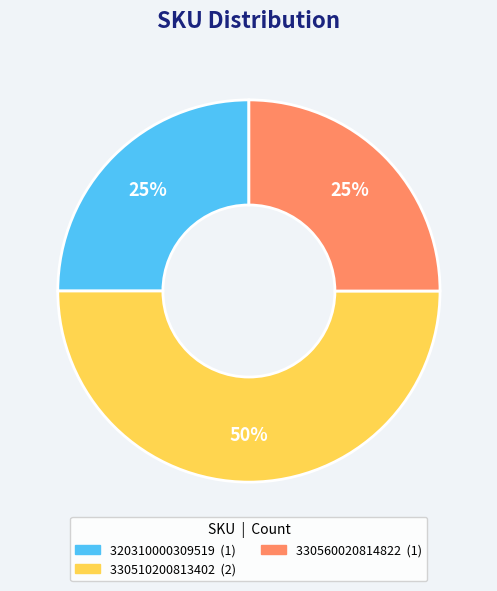

To the nearest percent, what is the average slice percentage?

33%